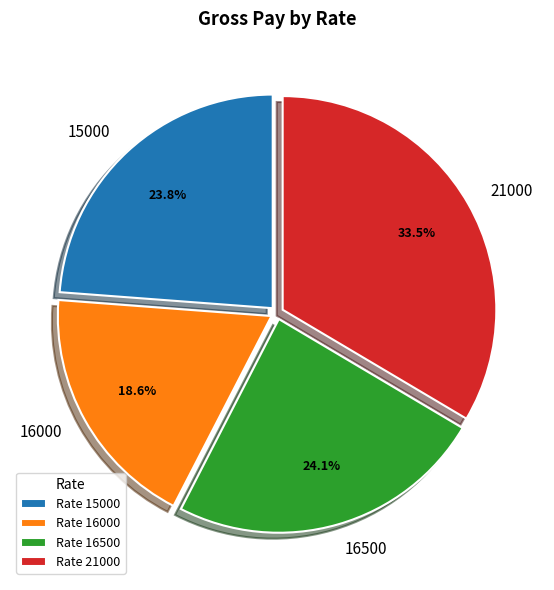

Which has a higher value, 21000 or 16500?

21000